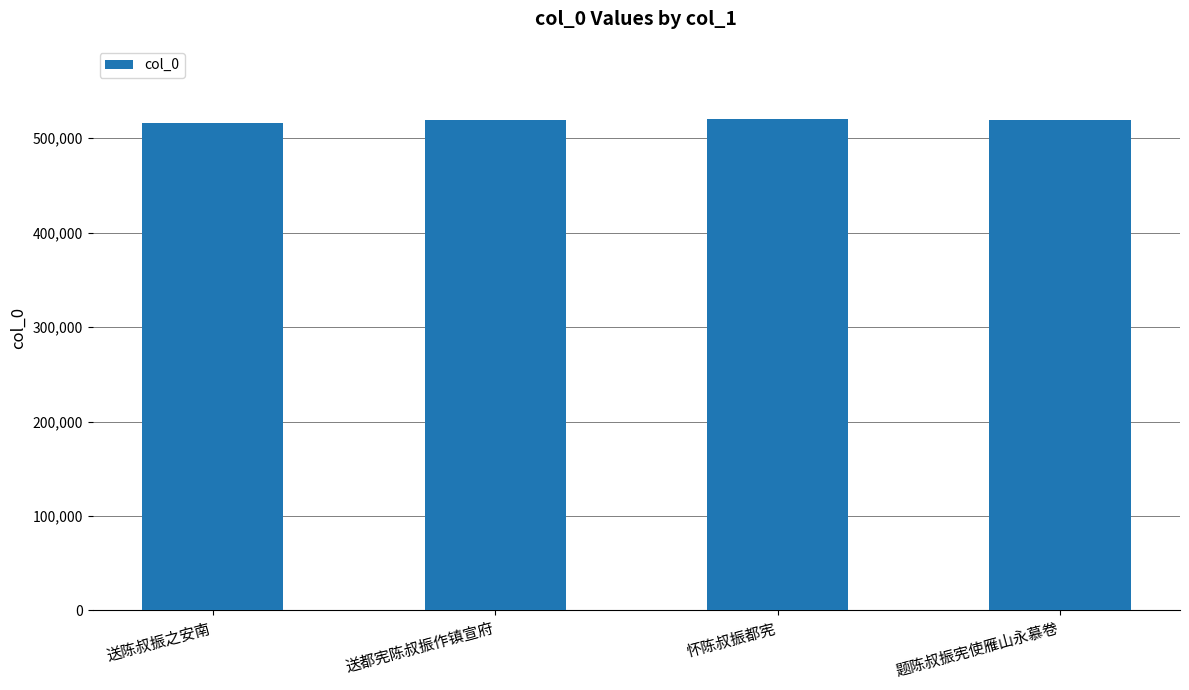

True or false: the data shows 160339 at 送都宪陈叔振作镇宣府.

False